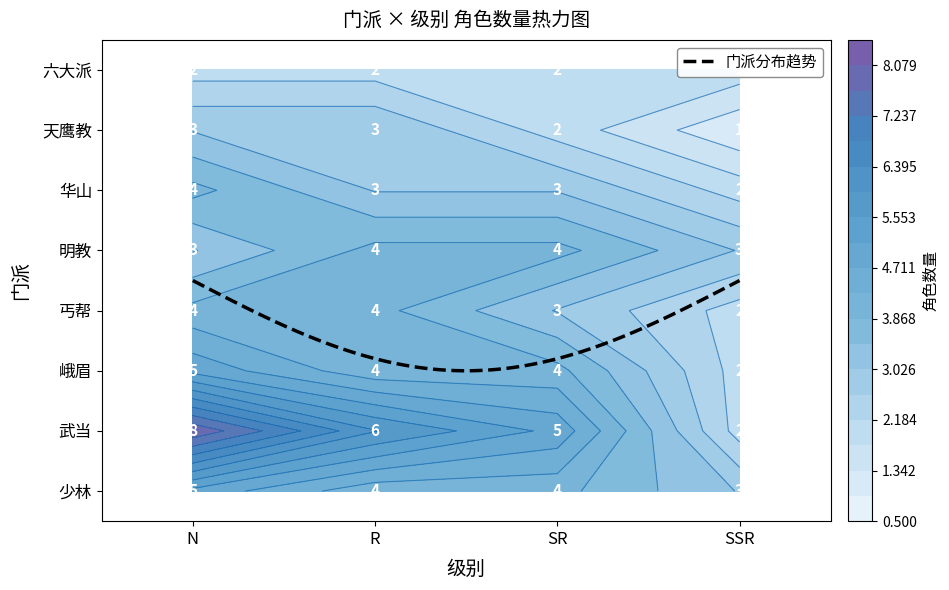

What is the spread (max minus min) of values at N?

6